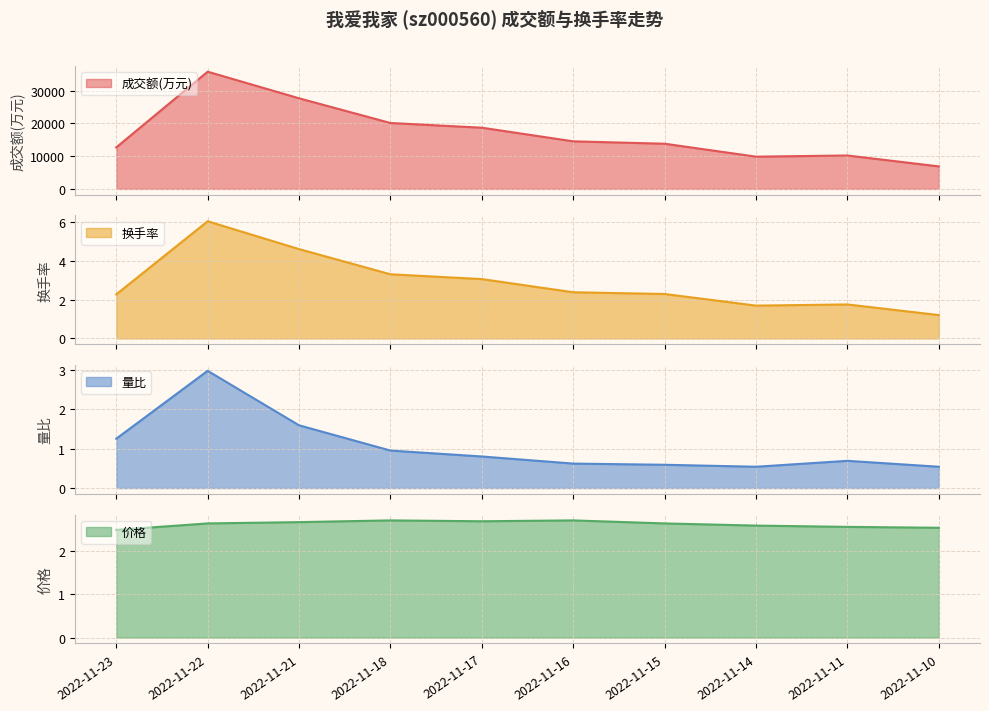

The value of 换手率 at 2022-11-18 is 3.3. True or false?

True